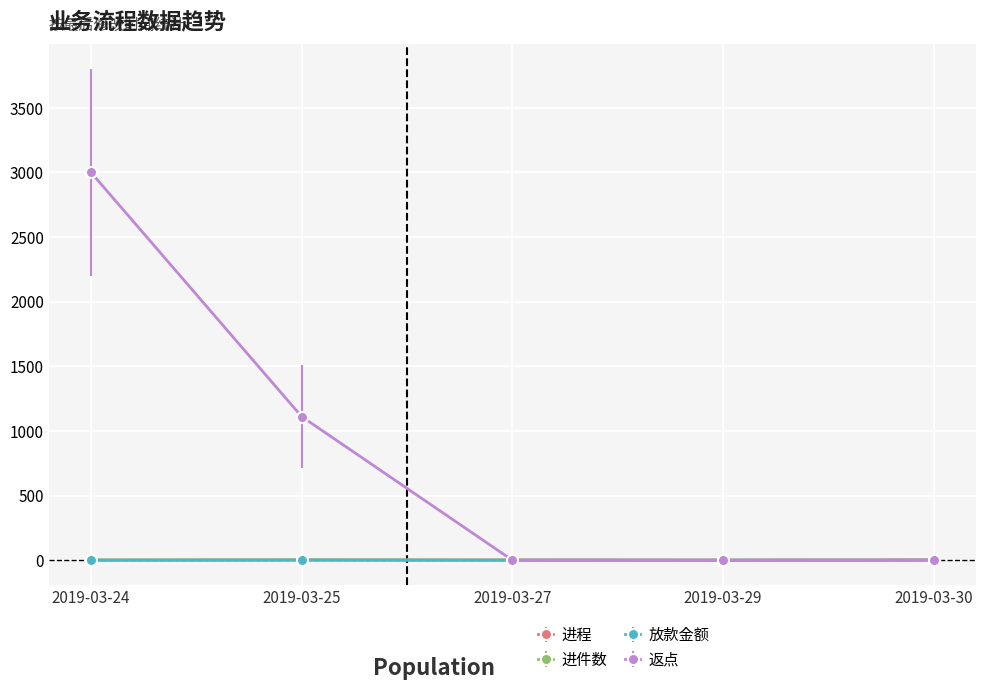

The 返点 series shows 0 at 2019-03-29. True or false?

True